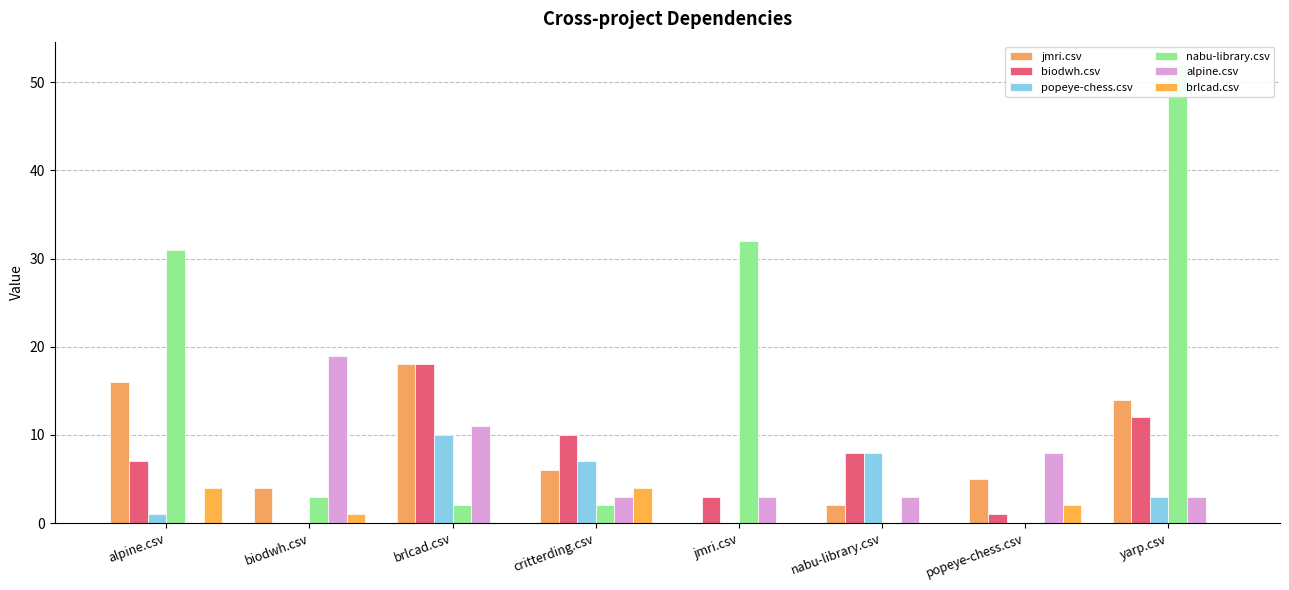

Read the nabu-library.csv value at alpine.csv.

31